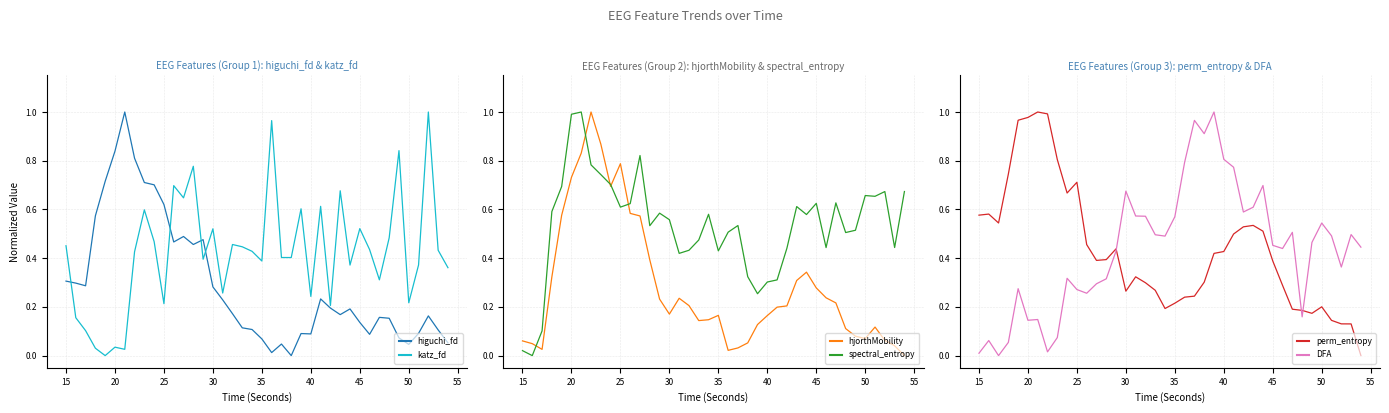

What are all the series names shown in the legend?

higuchi_fd, katz_fd, hjorthMobility, spectral_entropy, perm_entropy, DFA